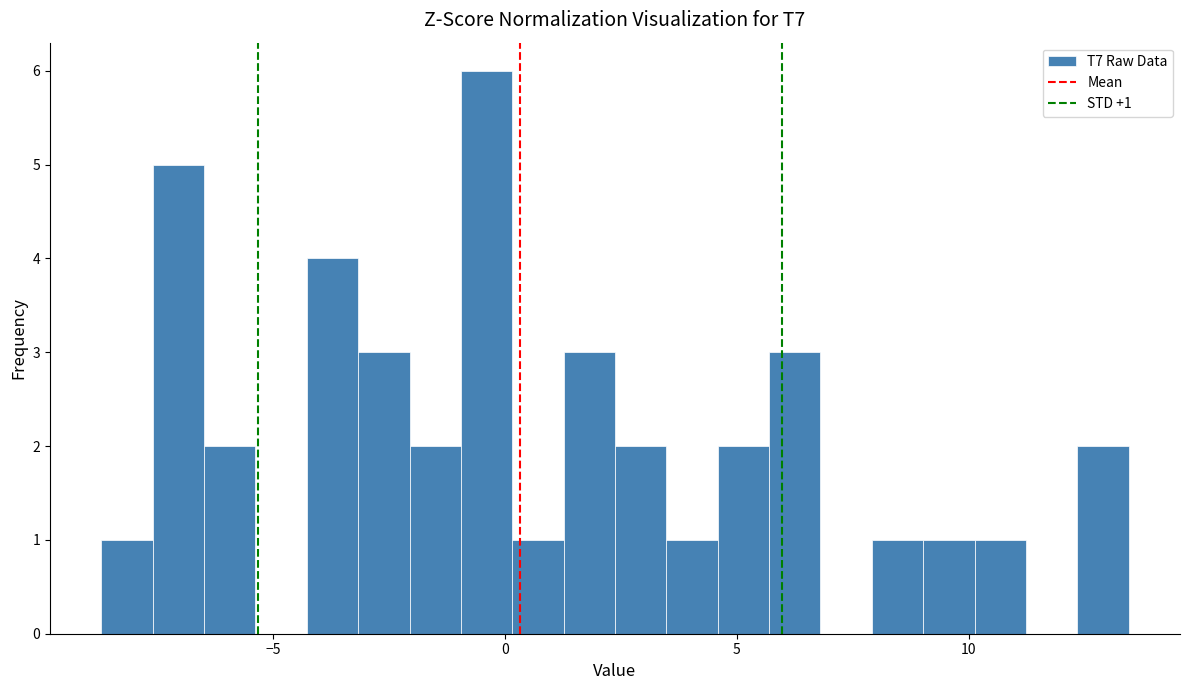

Around what value on the x-axis is the tallest bar? Give the approximate position of its centre, as read against the axis.

-0.5